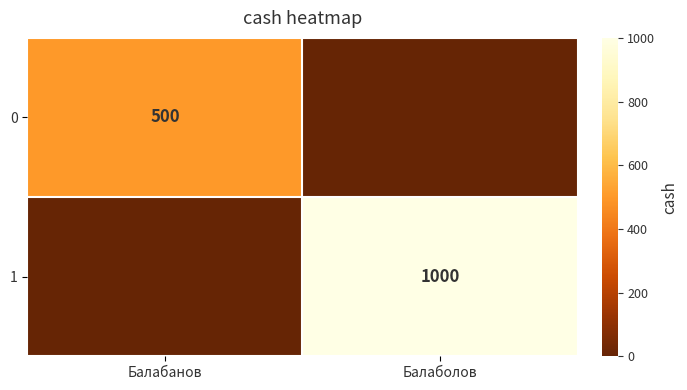

True or false: 1 has a value of 379 at Балаболов.

False